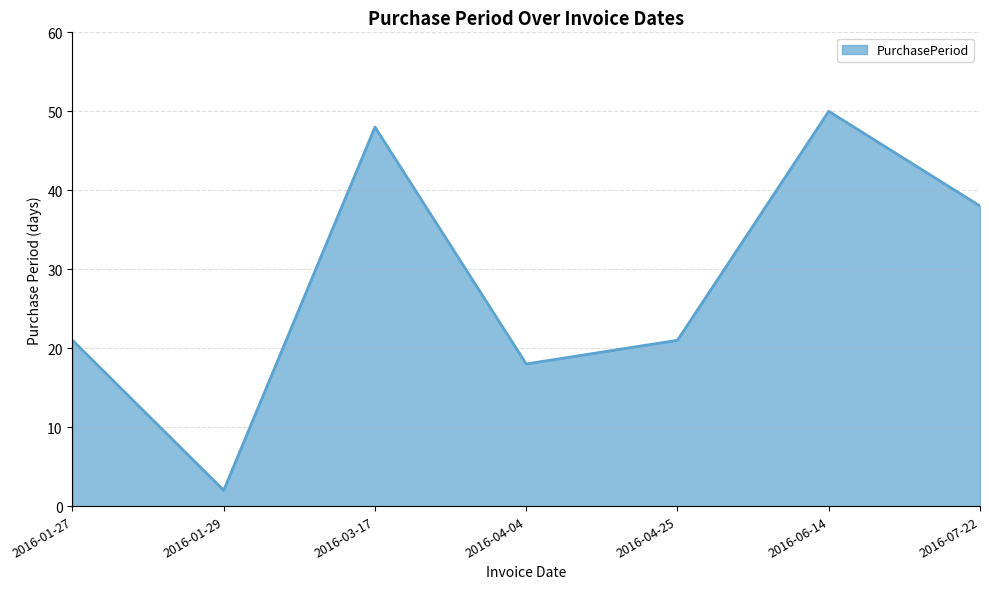

Reading left to right, extract all data points from this chart.

21	2	48	18	21	50	38